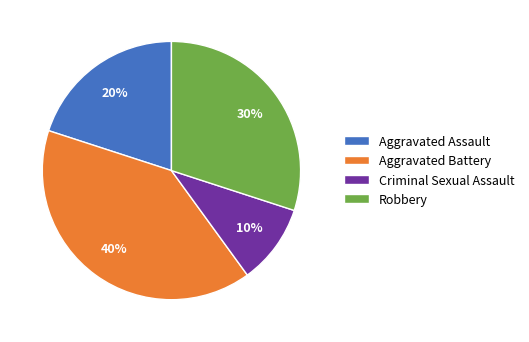

To the nearest percent, what portion does Aggravated Assault represent?

20%